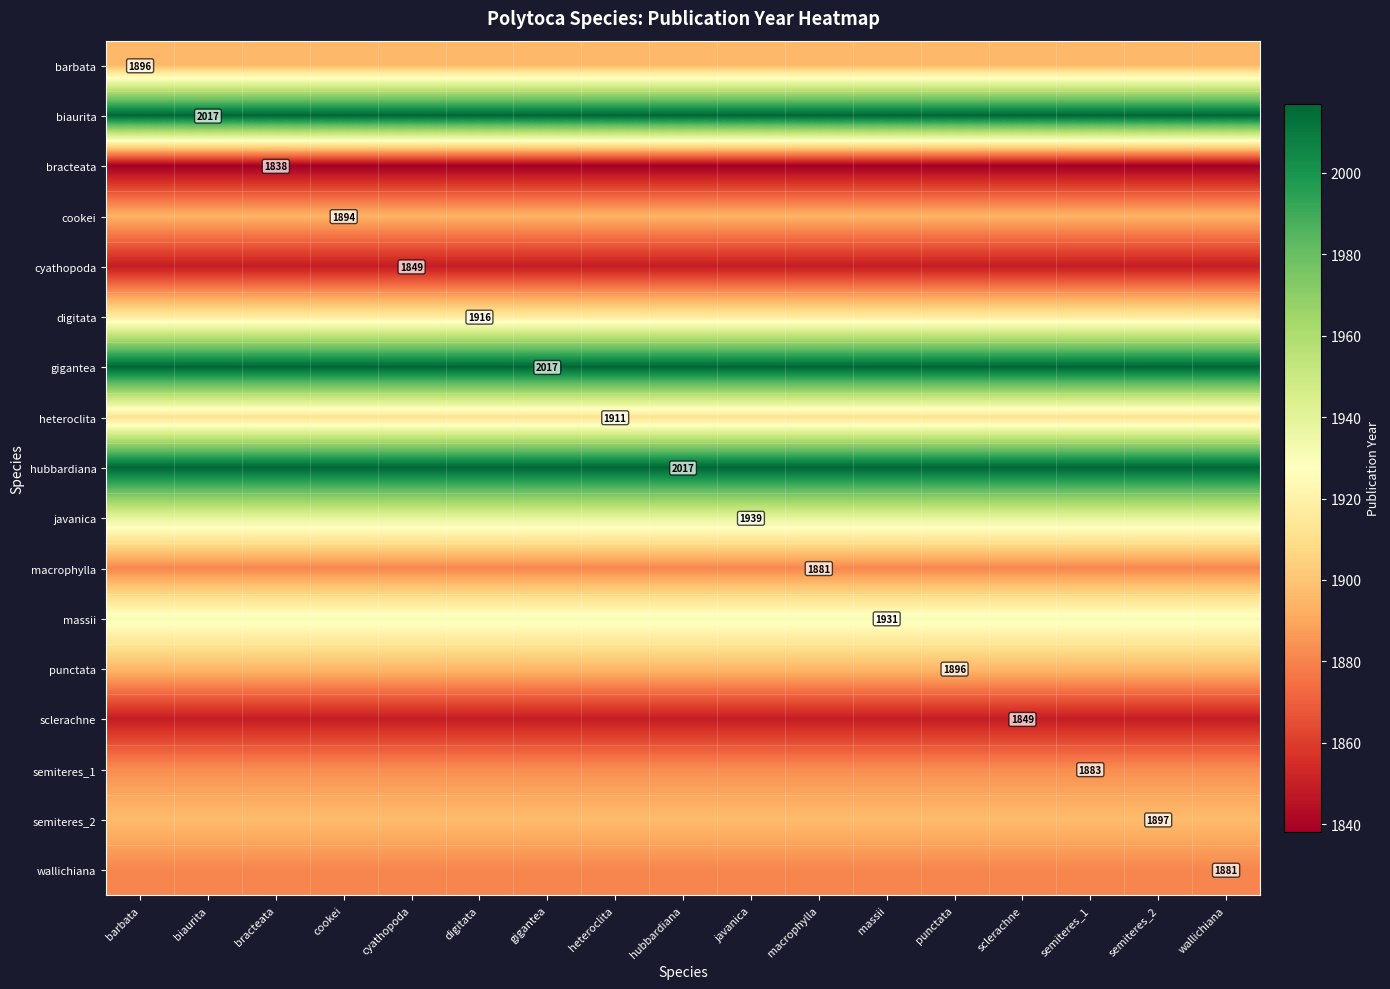

The value of barbata at biaurita is 1896. True or false?

True